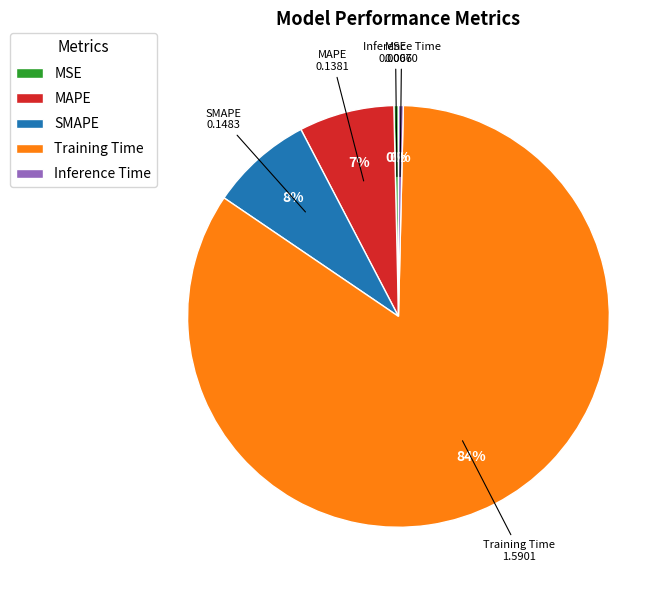

Combined, do SMAPE and Inference Time account for over 50%?

No